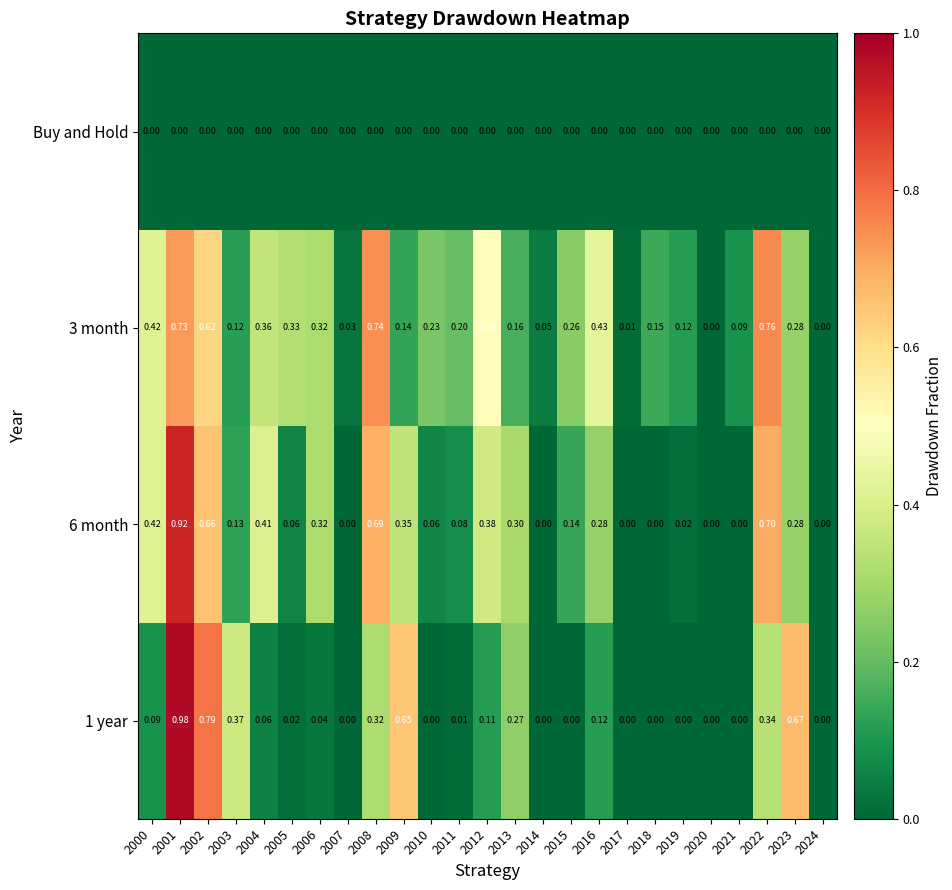

Is the value of 1 year at 2000 greater than the value of Buy and Hold at 2003?

Yes